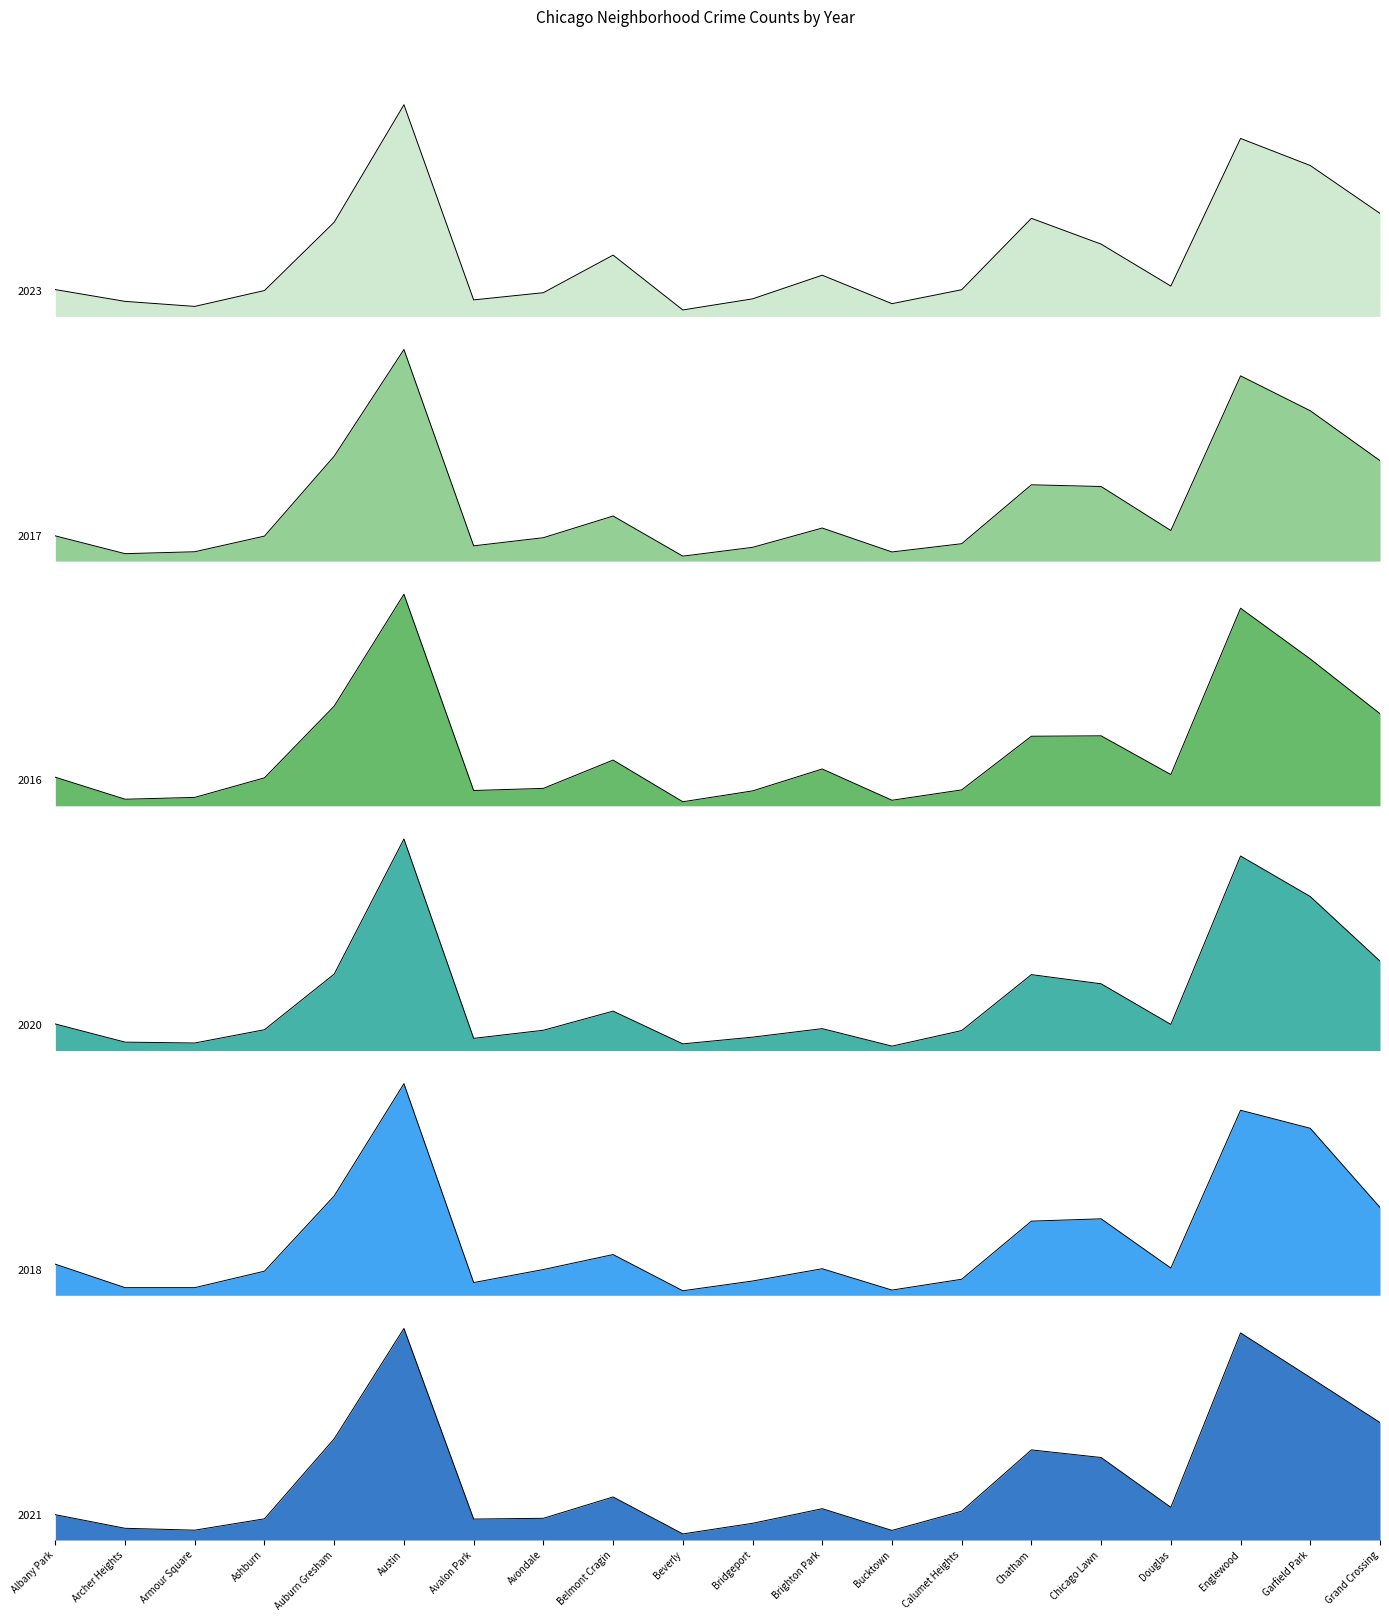

What is the minimum value shown in the chart?

40